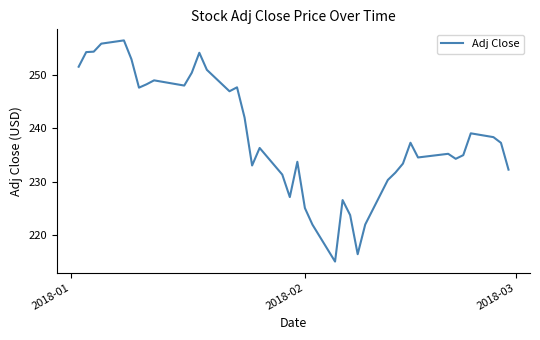

What is the maximum value shown in the chart?

256.6